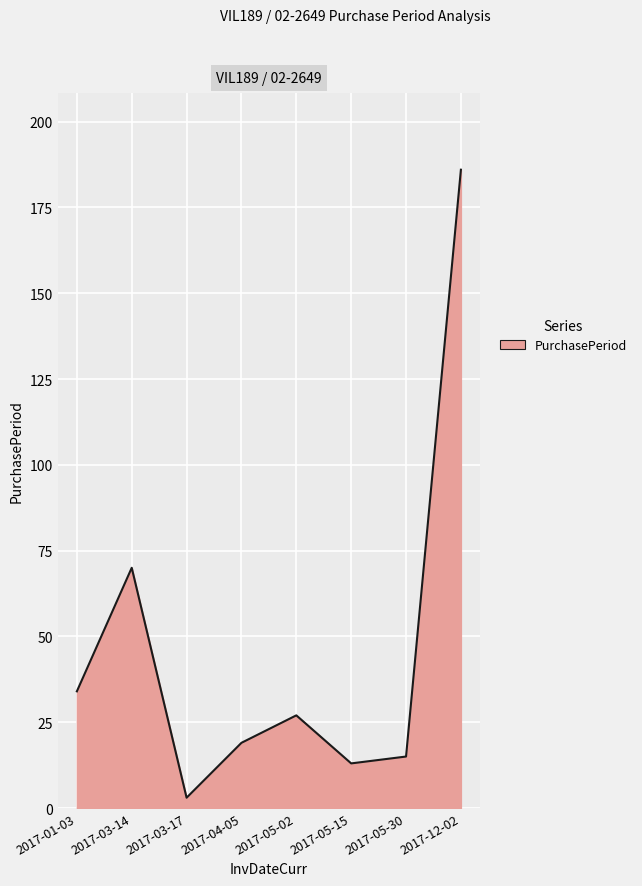

Reading left to right, what are all the values shown in this chart?

34	70	3	19	27	13	15	186